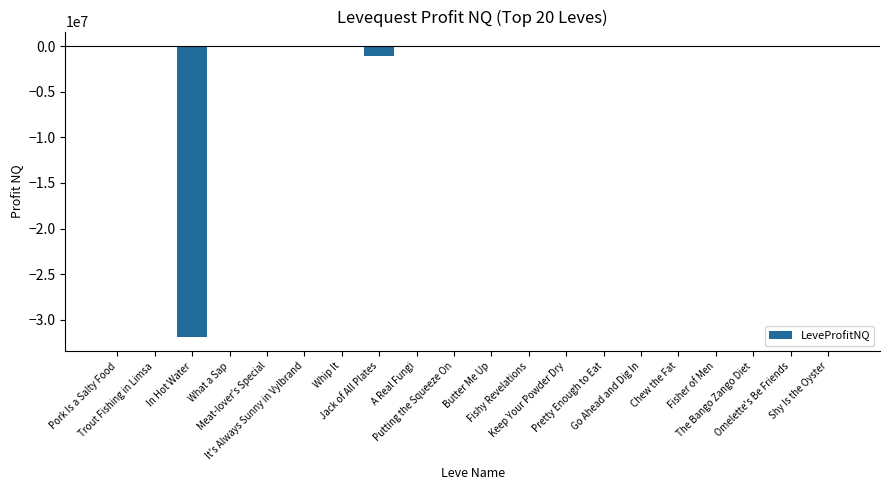

What is the difference between the values at Fisher of Men and The Bango Zango Diet?

307.5